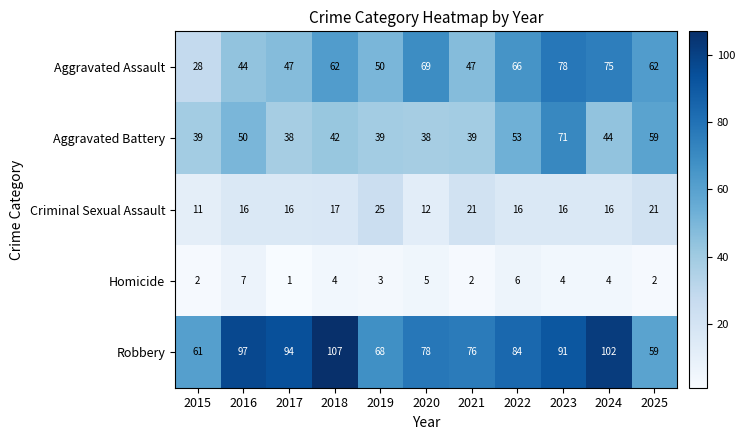

Which category has the highest value across all series?

2018